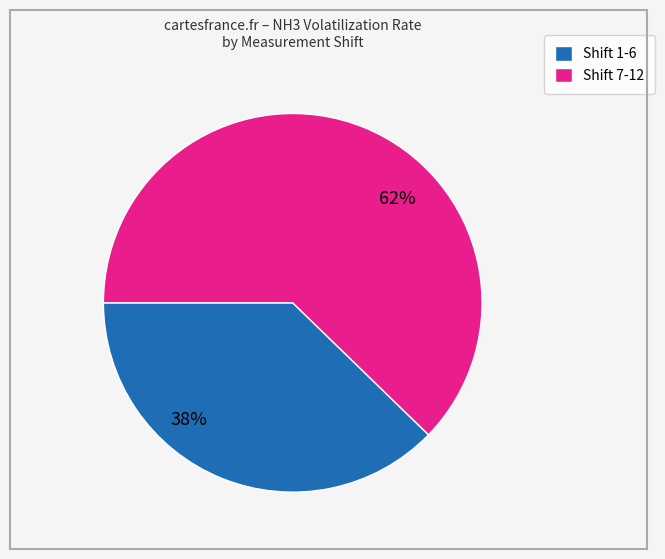

To the nearest percent, what is the average slice percentage?

50%